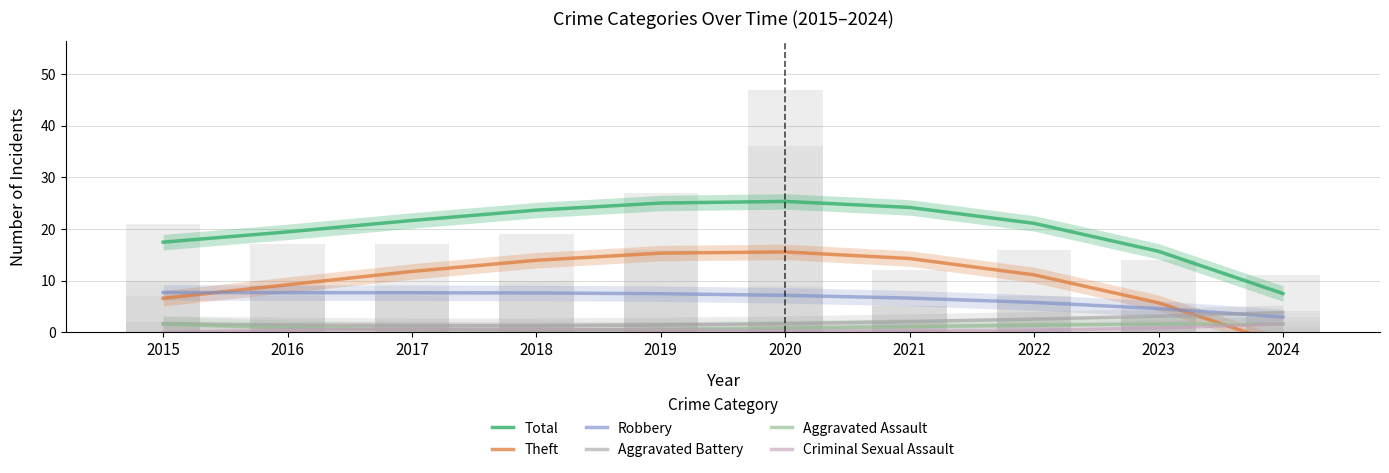

At which label does Robbery first exceed 7?

2015